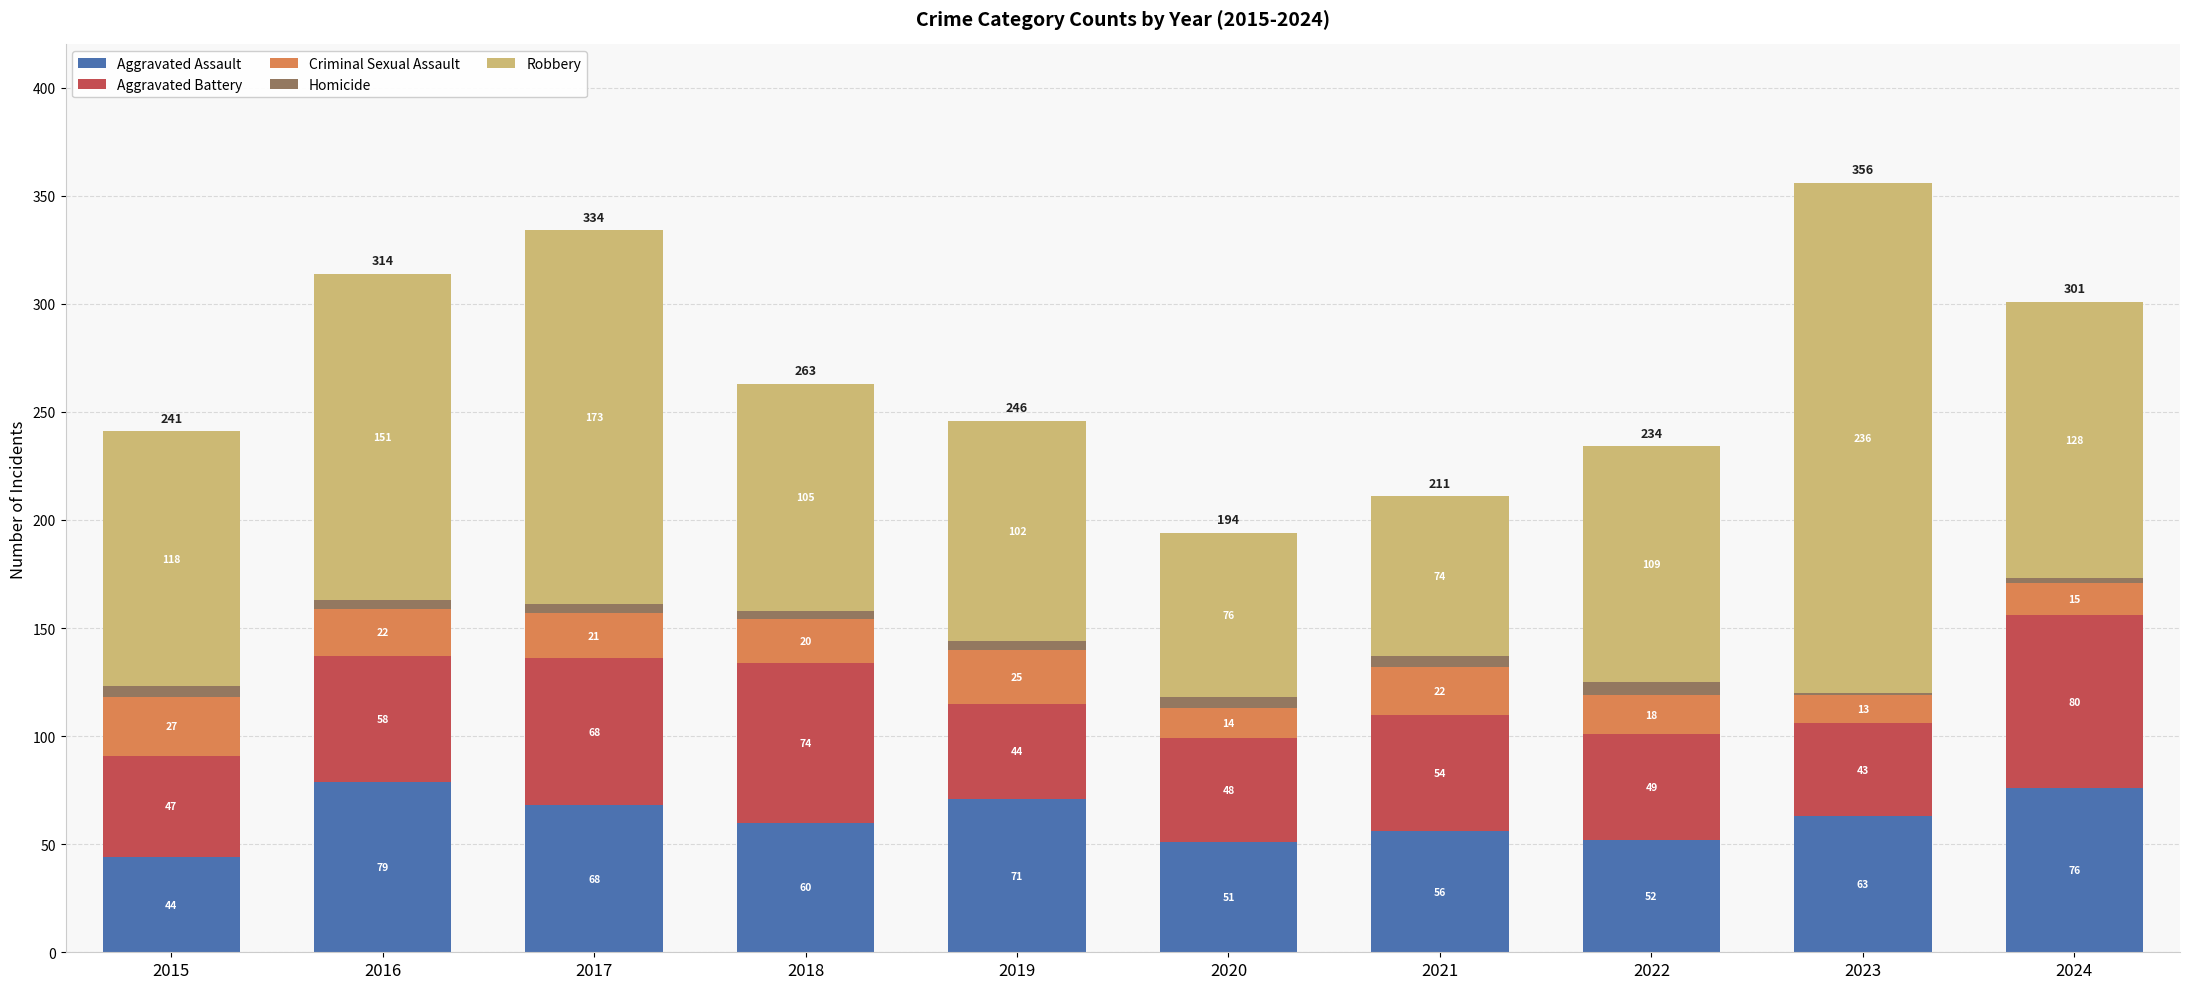

Is it true that Aggravated Assault equals 71 at 2019?

True